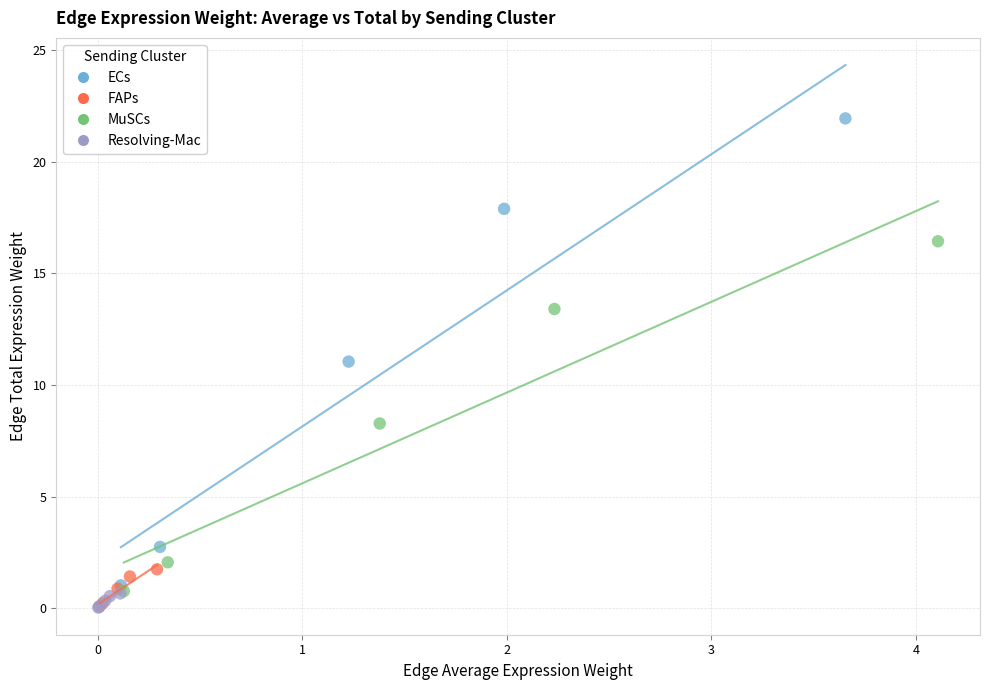

Which series has the largest Y range (max minus min)?

ECs